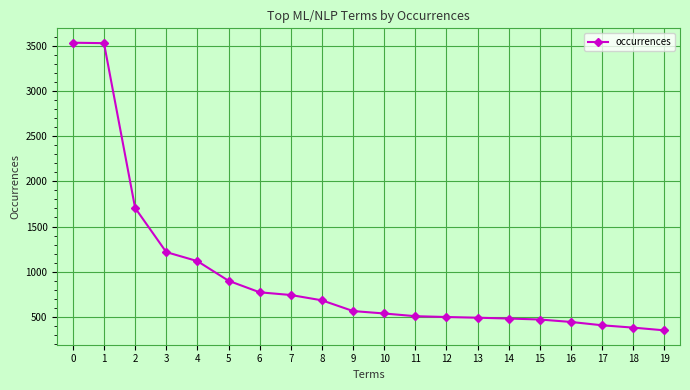

Approximately how many times larger is the value at 12 compared to 6?

0.6